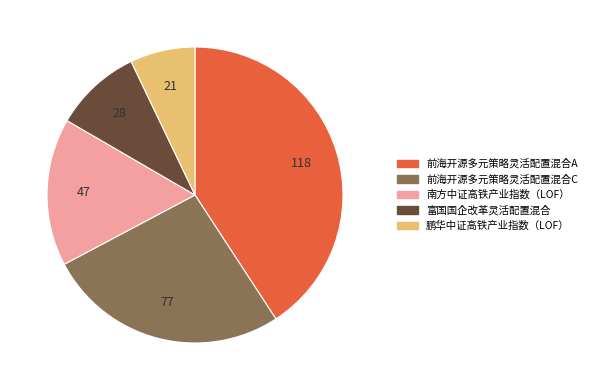

What percentage is NOT represented by 前海开源多元策略灵活配置混合C?

73.6%